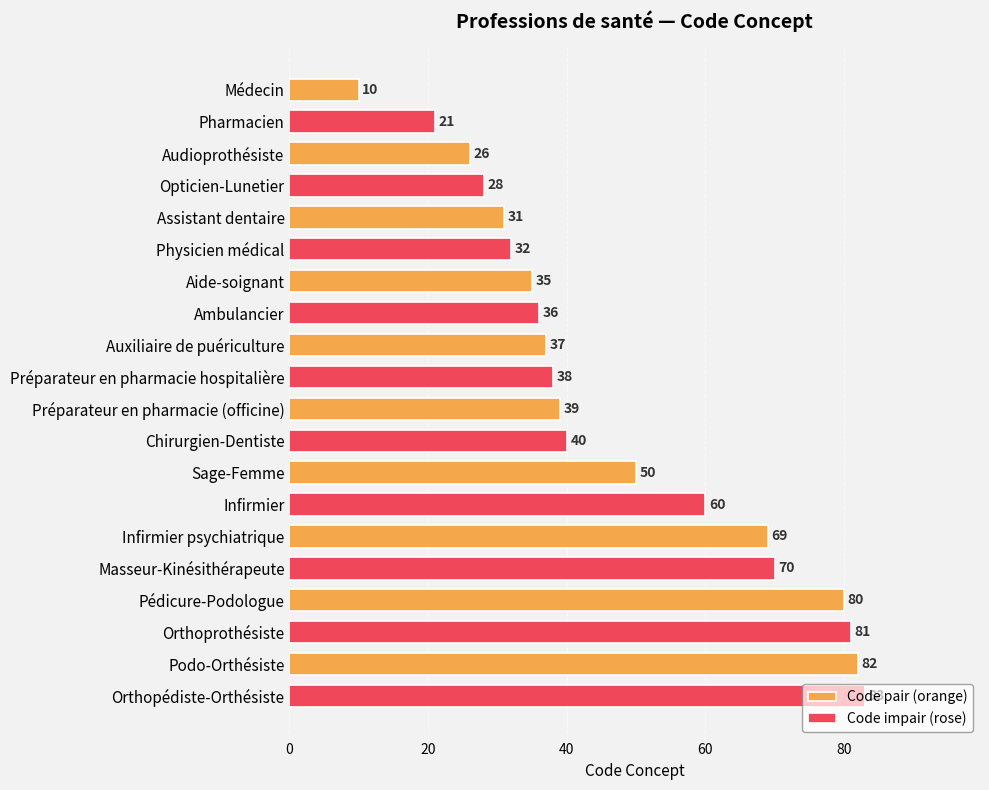

List the series in order of their overall mean, lowest first.

Code pair (orange), Code impair (rose)